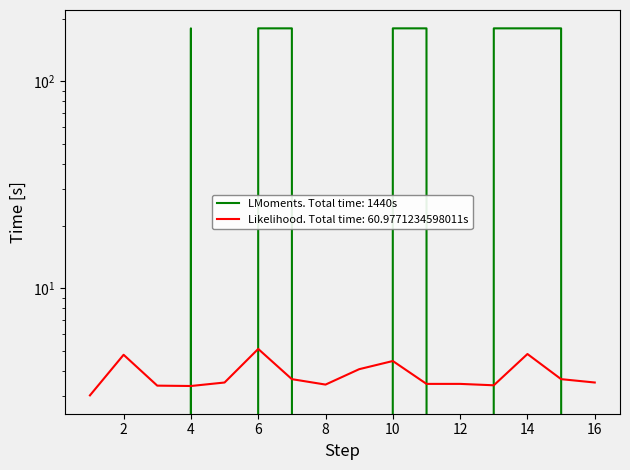

How many lines are shown in the chart?

2